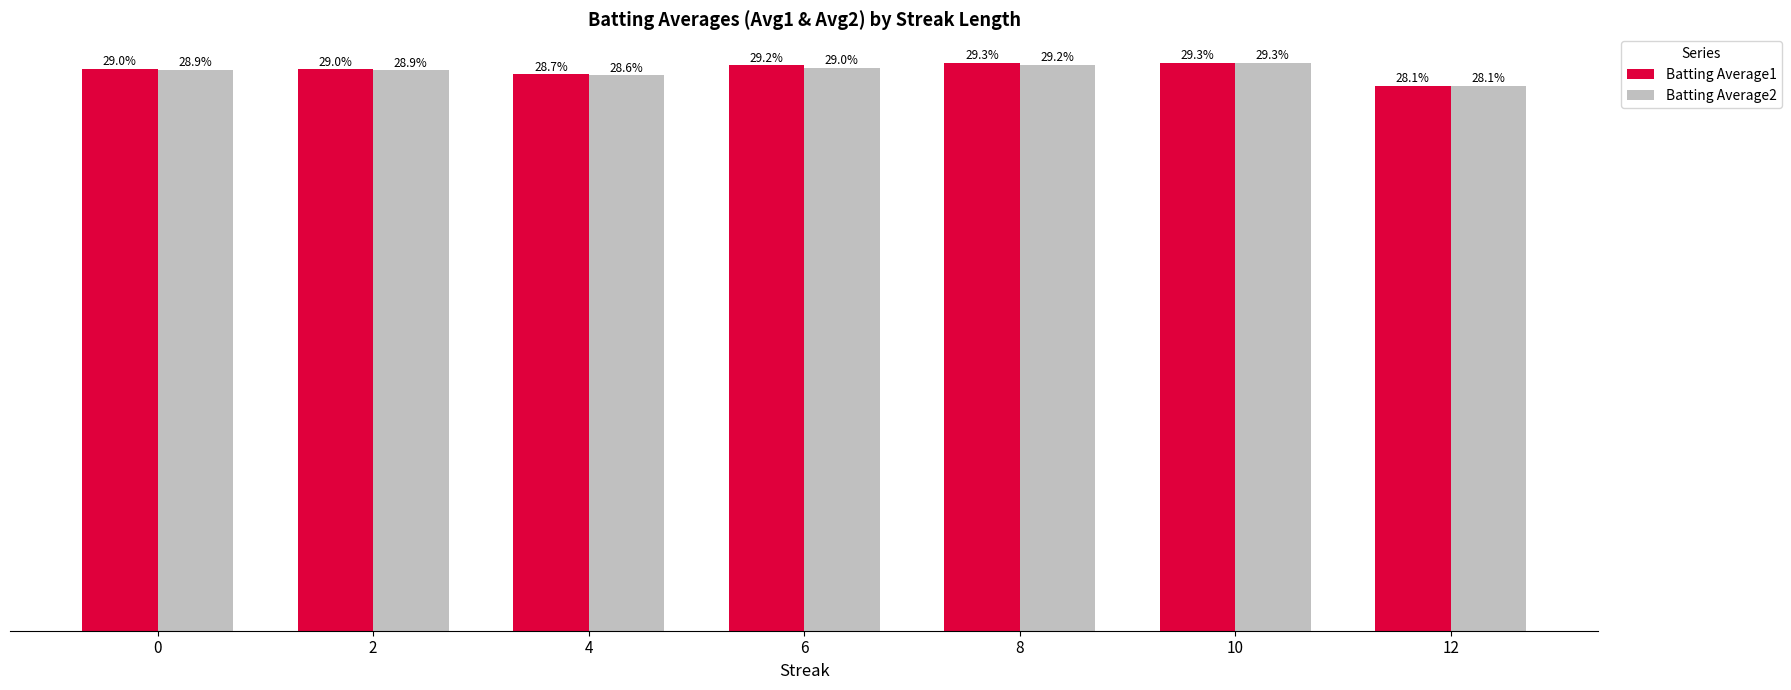

Are the bars grouped side by side (vs. stacked)?

Yes